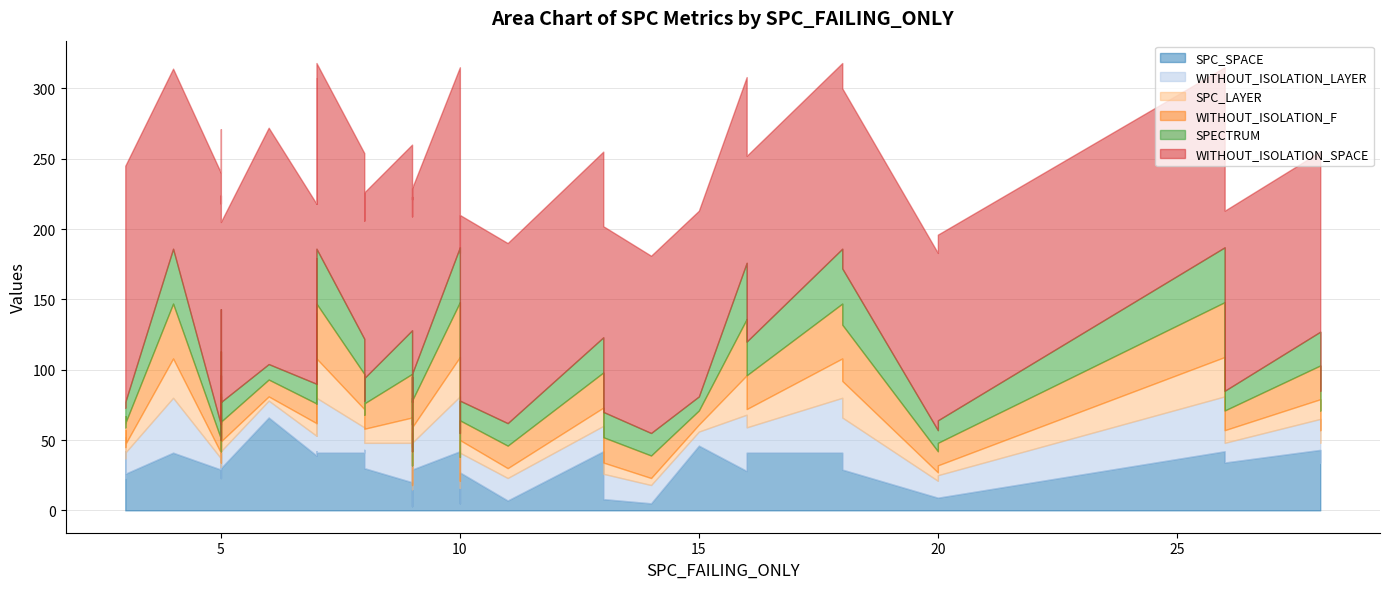

Is it true that WITHOUT_ISOLATION_LAYER equals 12 at 5?

False